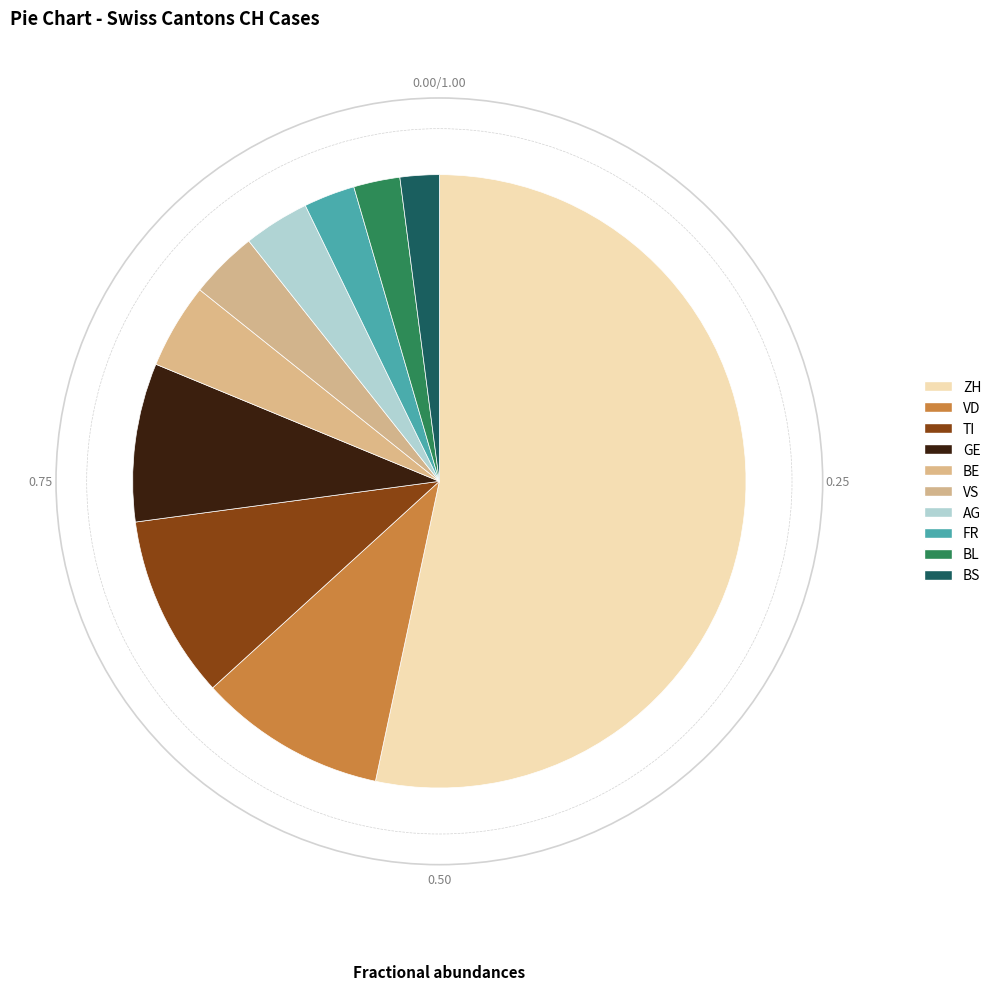

Which slice is the largest?

ZH